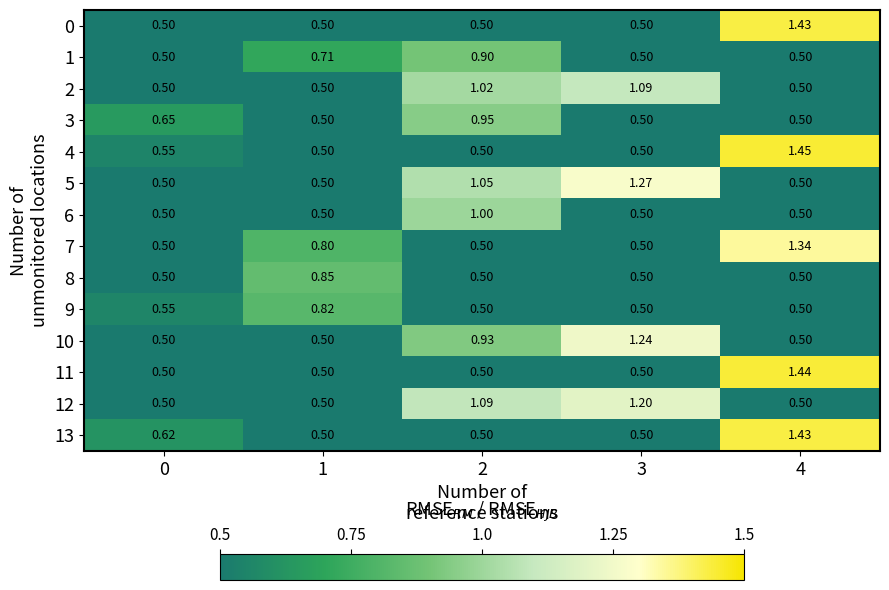

What is the spread (max minus min) of values at 3?

0.8